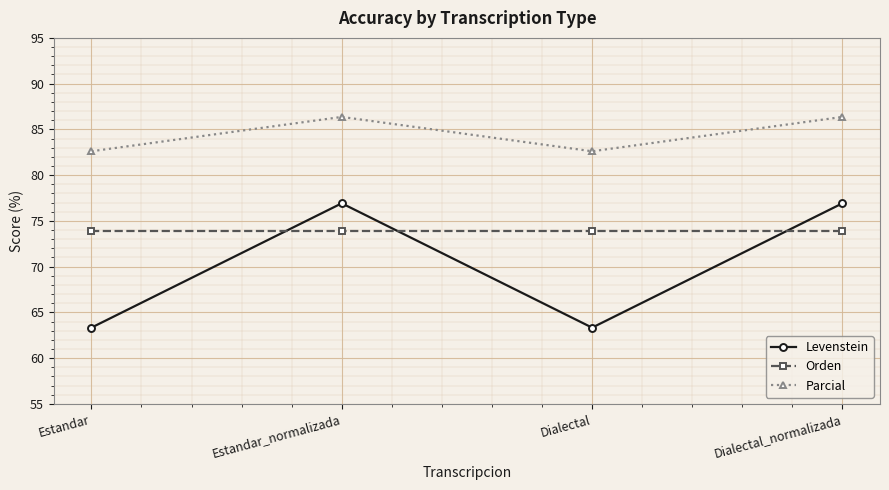

How many distinct data groups are displayed?

3